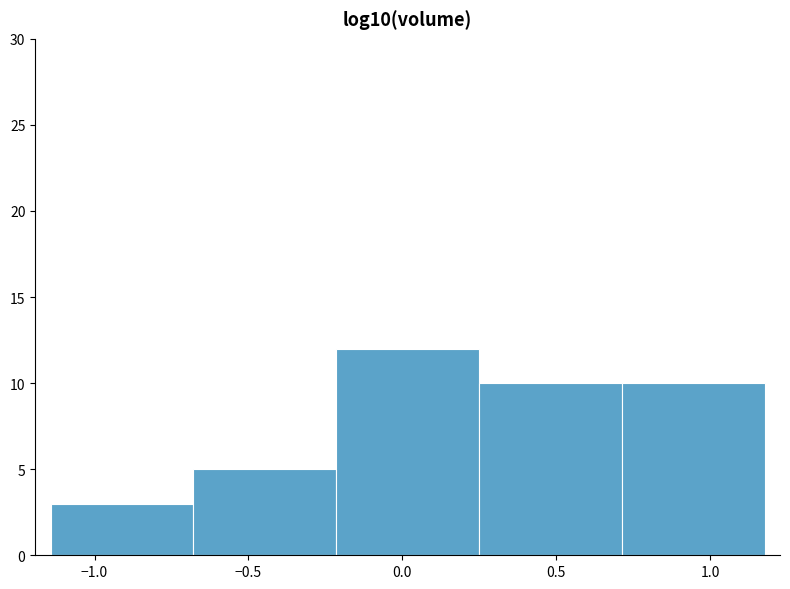

Over which range of the x-axis is the bar tallest?

-0.20 to 0.25